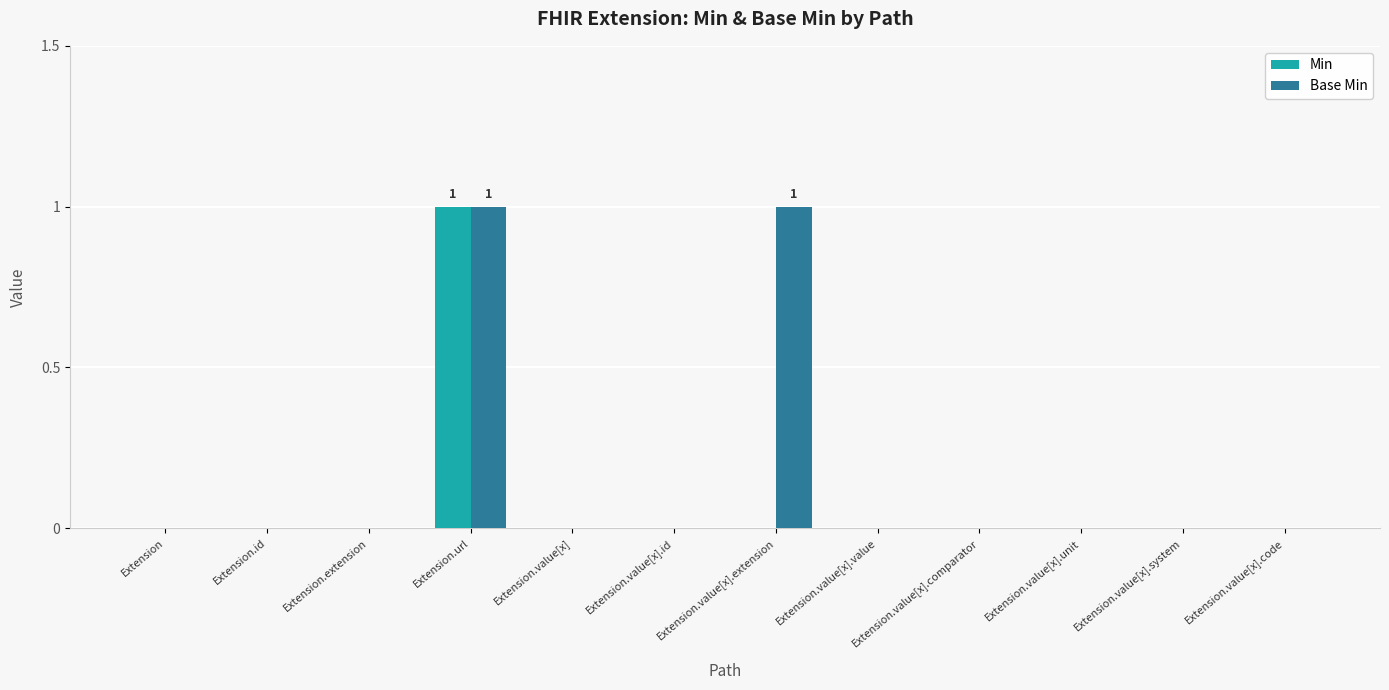

True or false: Min has a value of 0 at Extension.value[x].system.

True